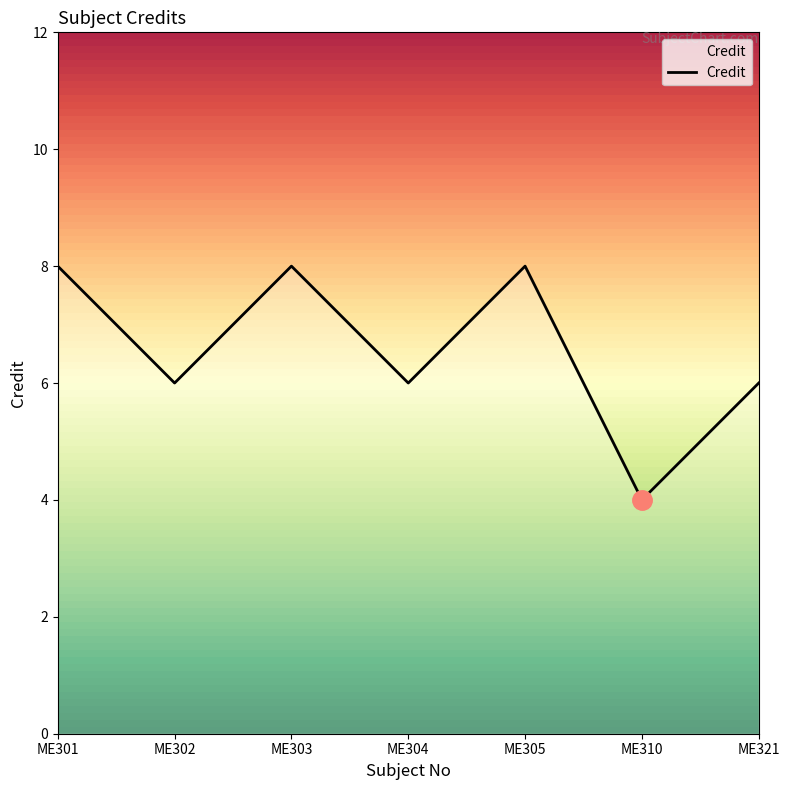

Is it true that the value at ME301 is 8?

True